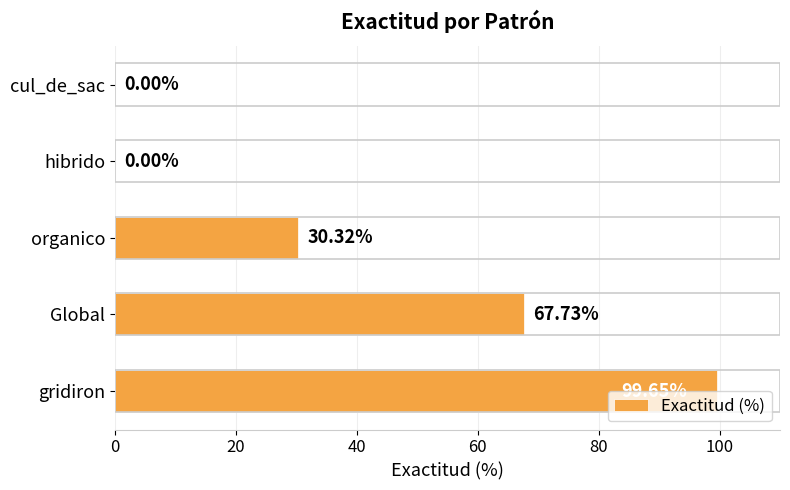

Where is the data nearest to the value 49?

organico